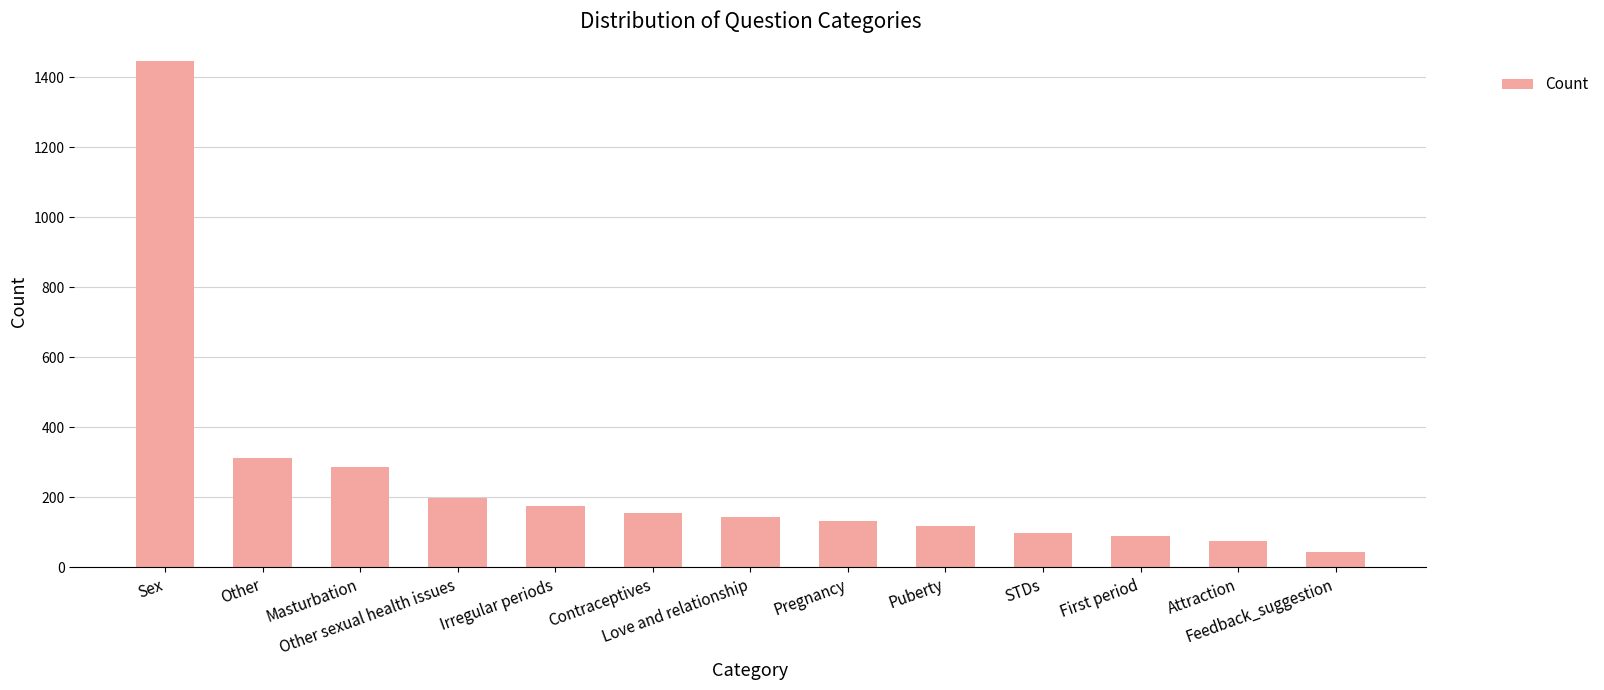

Reading left to right, transcribe all the data shown in this chart.

1446	312	287	198	176	154	143	132	118	97	89	76	45